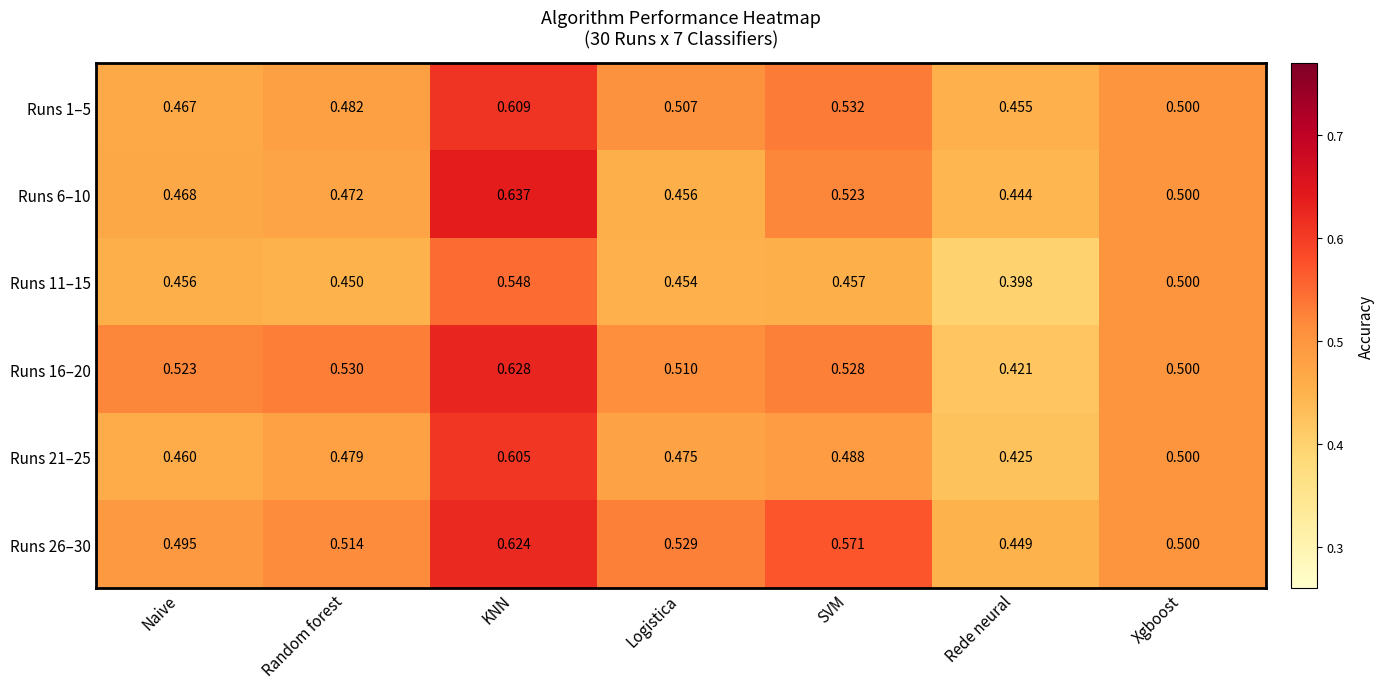

List the labels in order of Runs 11–15 value, largest first.

KNN, Xgboost, SVM, Naive, Logistica, Random forest, Rede neural